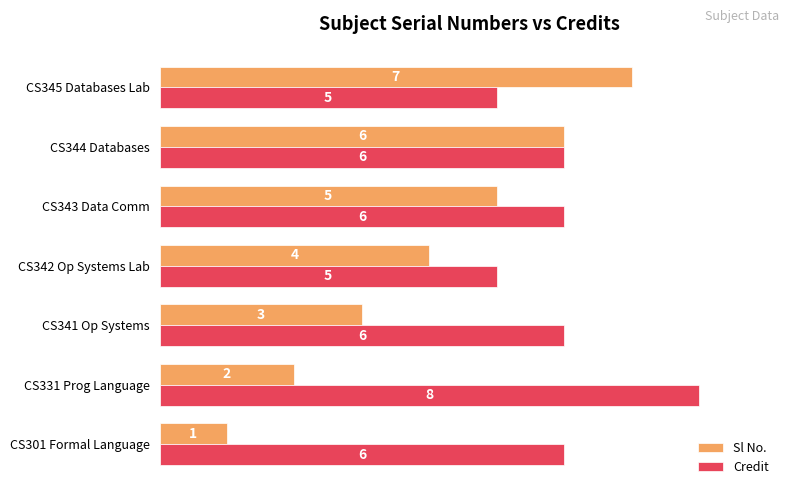

List the series in order of their peak value, lowest first.

Sl No., Credit